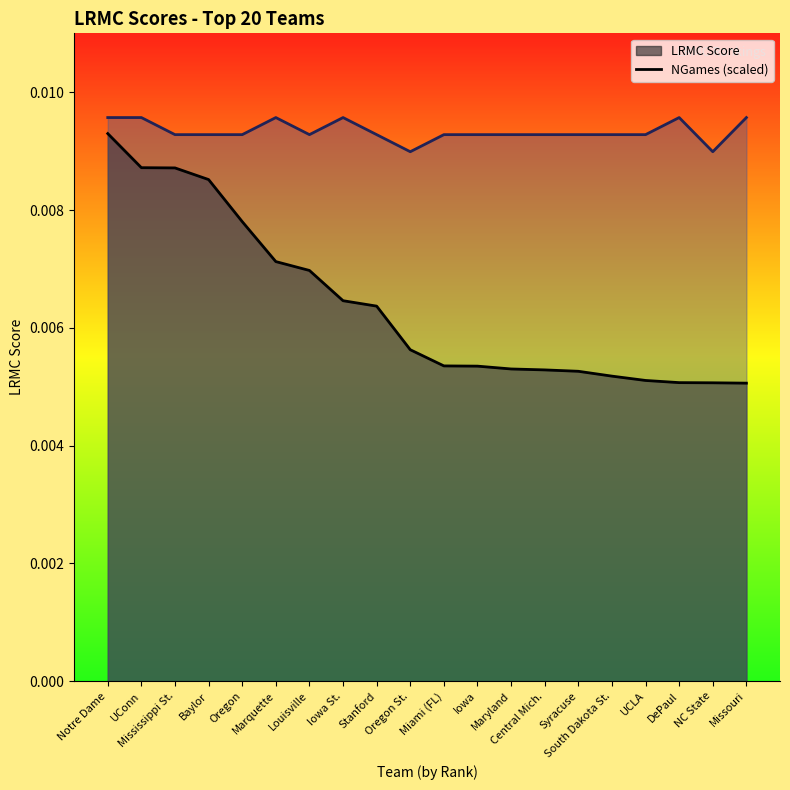

Which series changed the most between Miami (FL) and South Dakota St.?

LRMC Score line